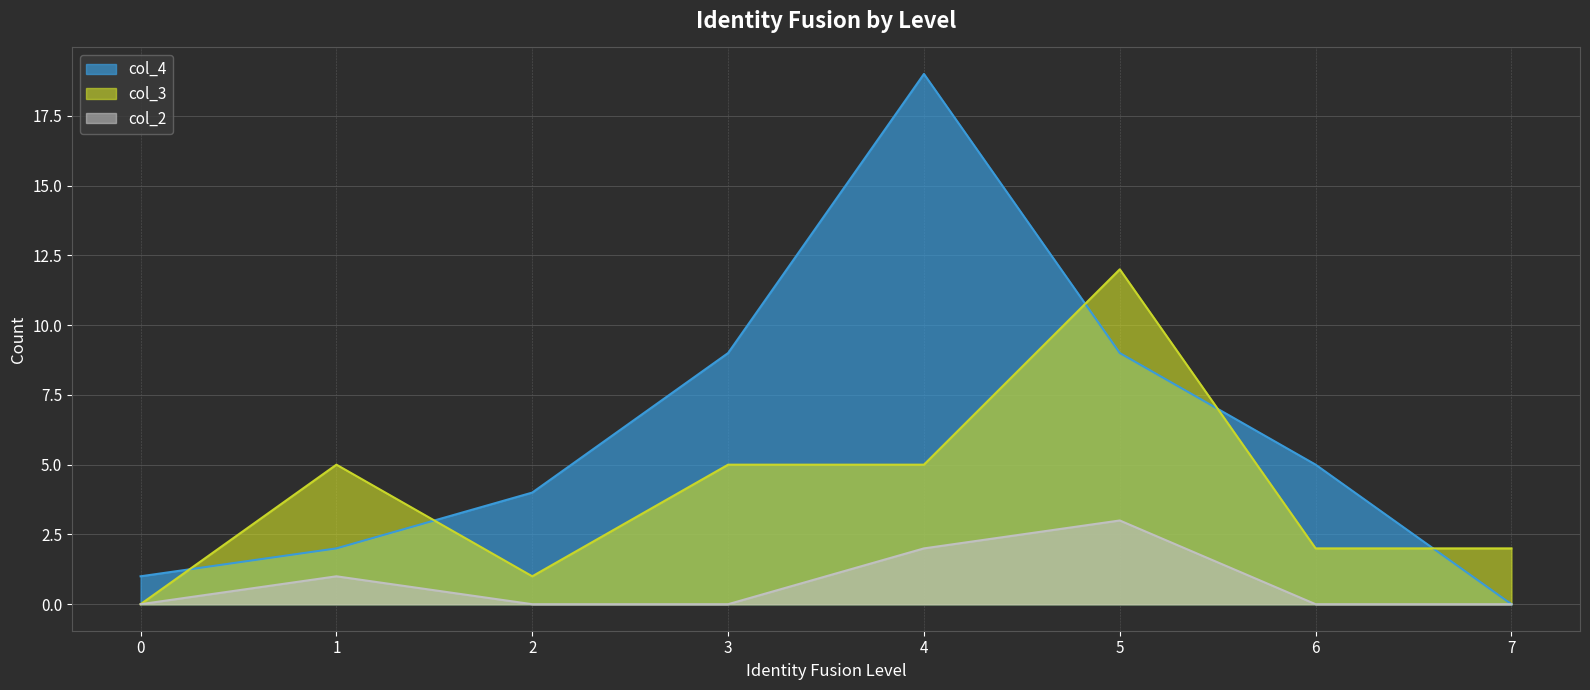

Reading right to left, list all the values displayed in this chart.

col_4: 0	5	9	19	9	4	2	1
col_2: 0	0	3	2	0	0	1	0
col_3: 2	2	12	5	5	1	5	0